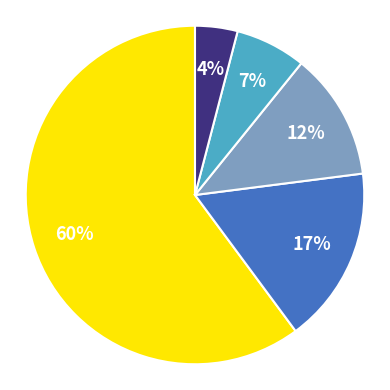

To the nearest percent, what is the difference between the largest and smallest slice percentages?

56%